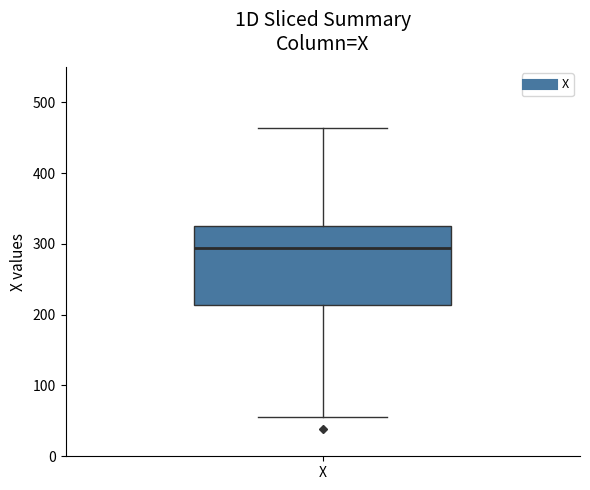

Transcribe this box plot: give where the median line is, the range the box spans, and where the two whiskers end, as read against the y-axis. The values are not printed on the chart, so give them approximately, as read against the axis.

median 290, box 210 to 330, whiskers 60 to 460